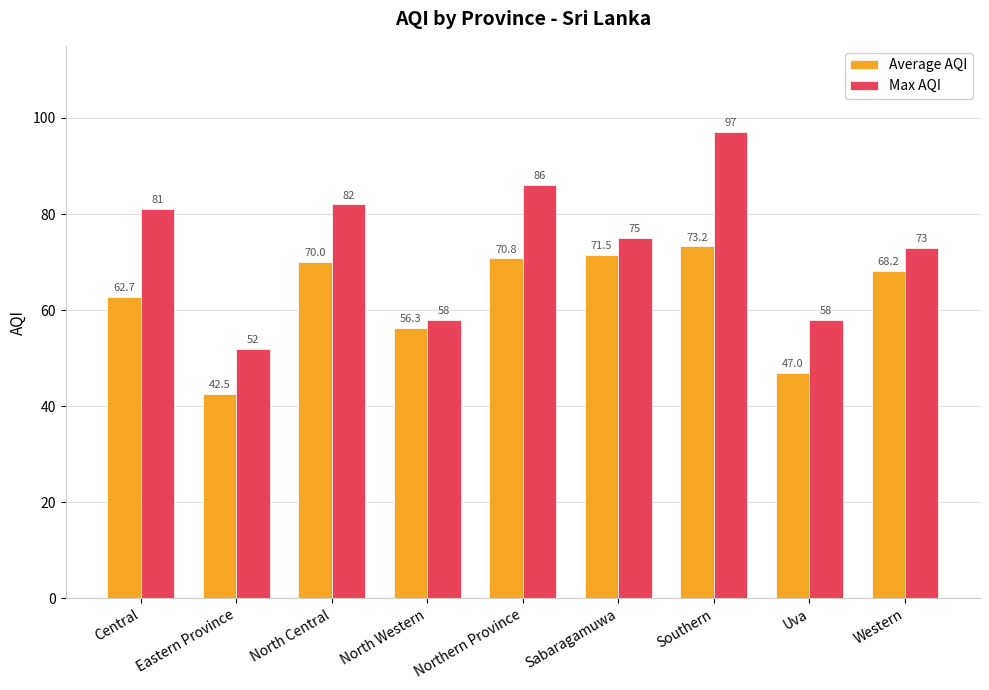

Rank the series by their average value, from lowest to highest.

Average AQI, Max AQI